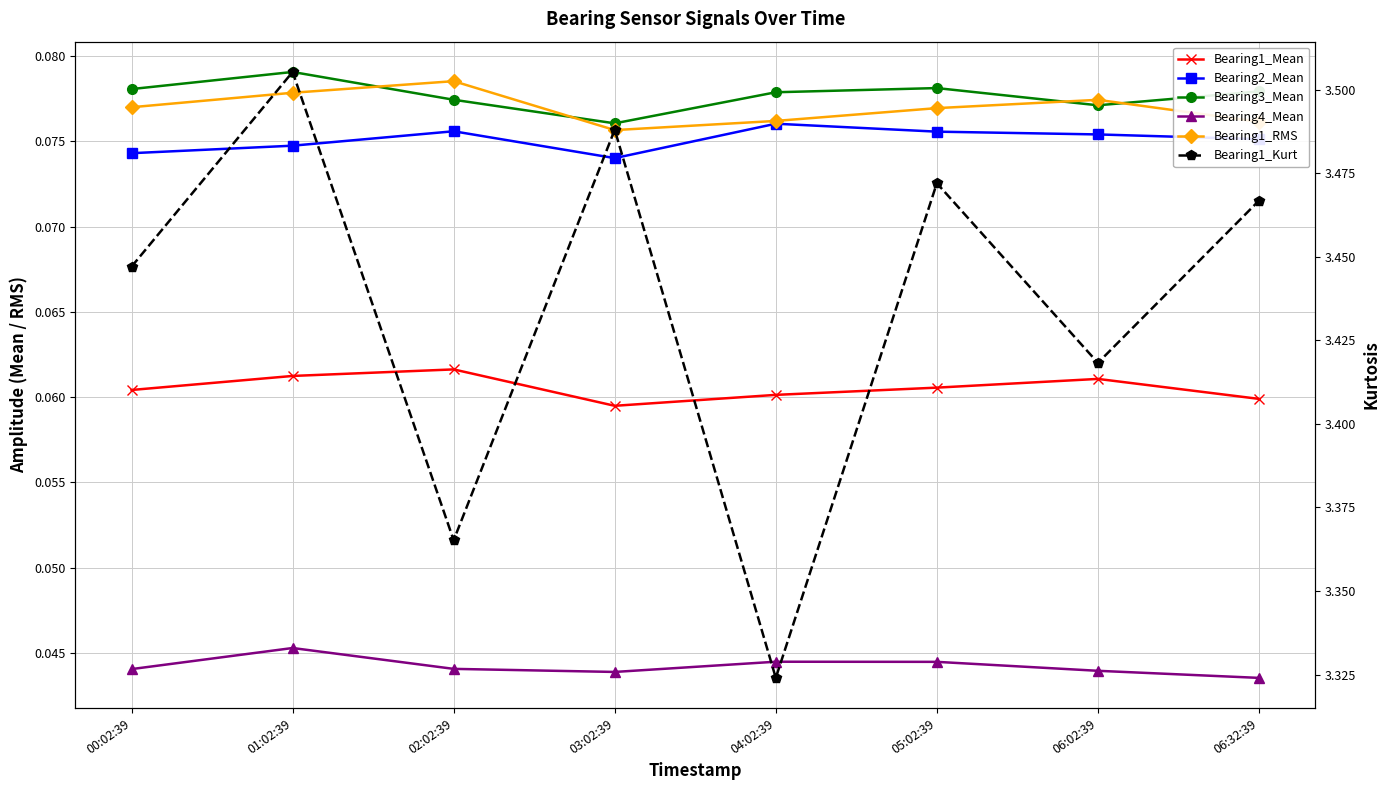

How many categories are shown in the chart?

8